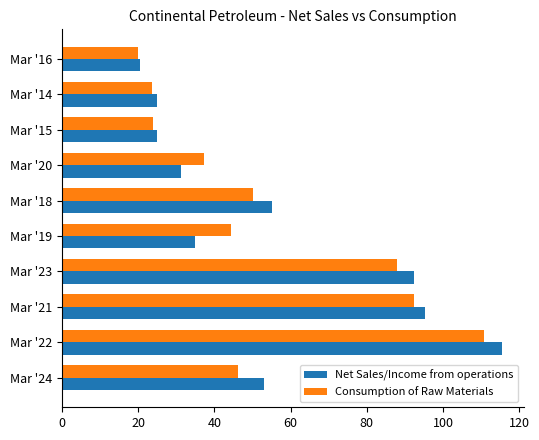

What is the total value across all series at Mar '21?

187.9